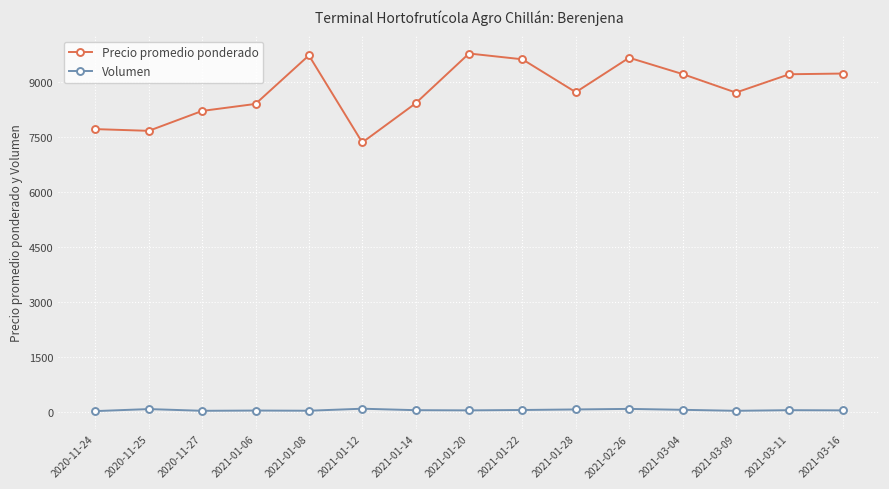

What is the difference between the Precio promedio ponderado values at 2021-03-04 and 2021-02-26?

444